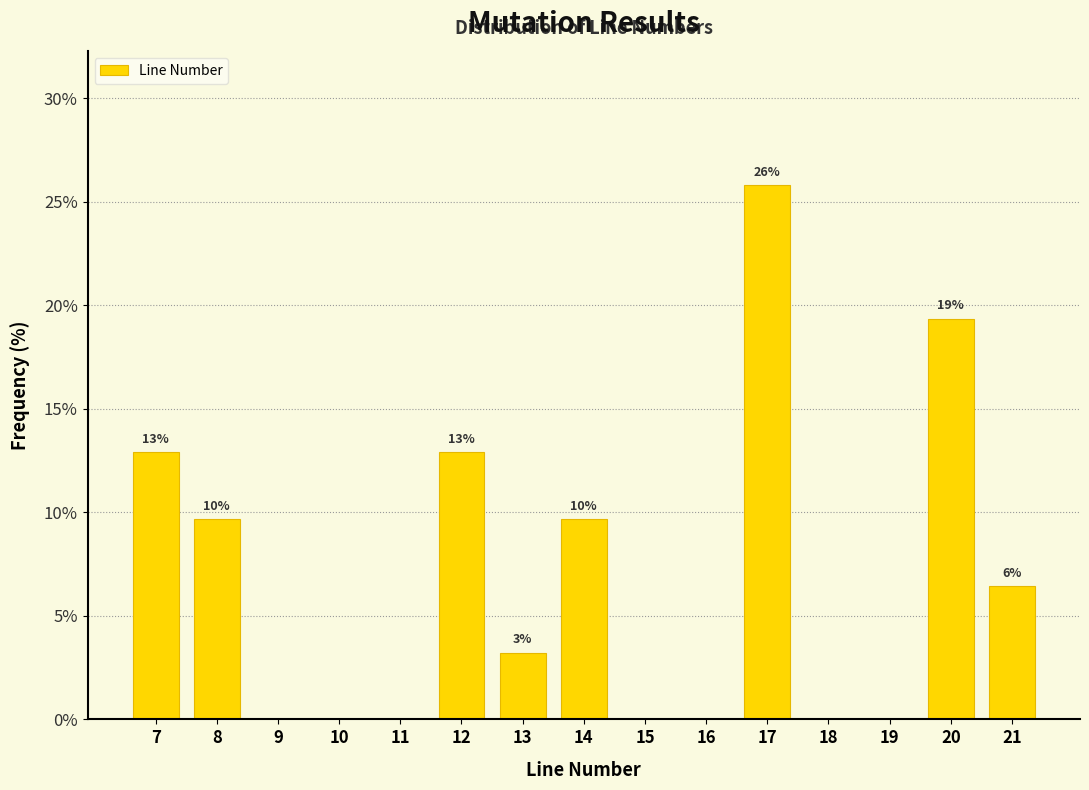

Are the bars horizontal?

No